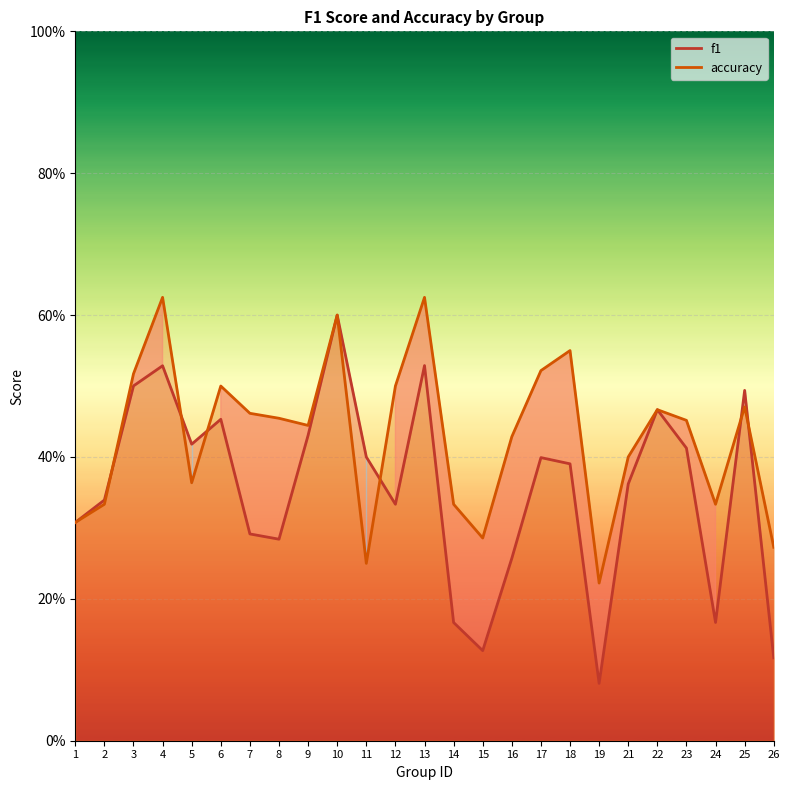

What is the total value across all series at 17?

0.9